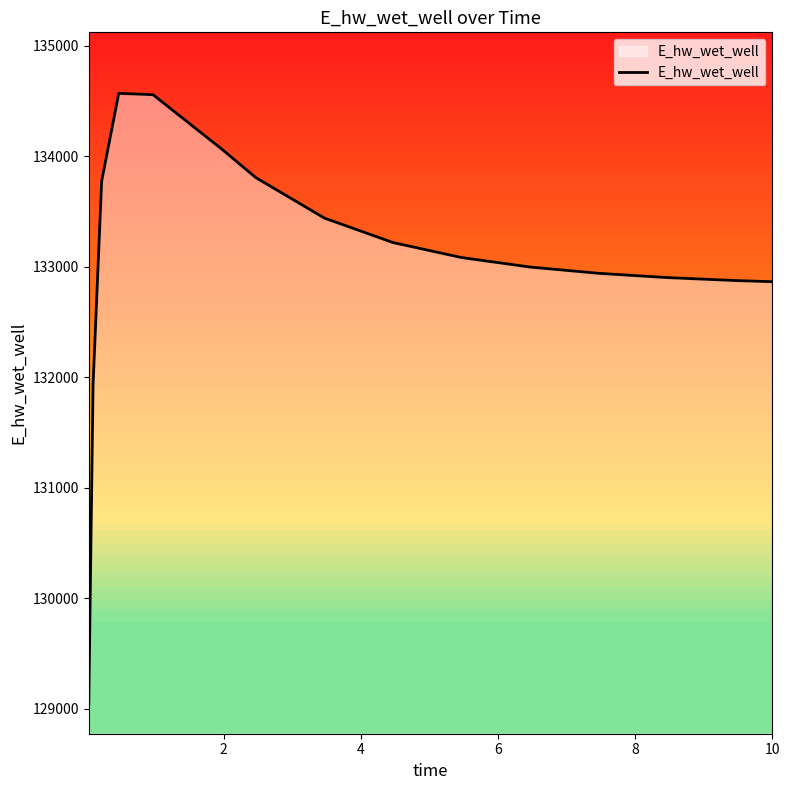

What is the difference between the maximum and minimum values?

5521.0